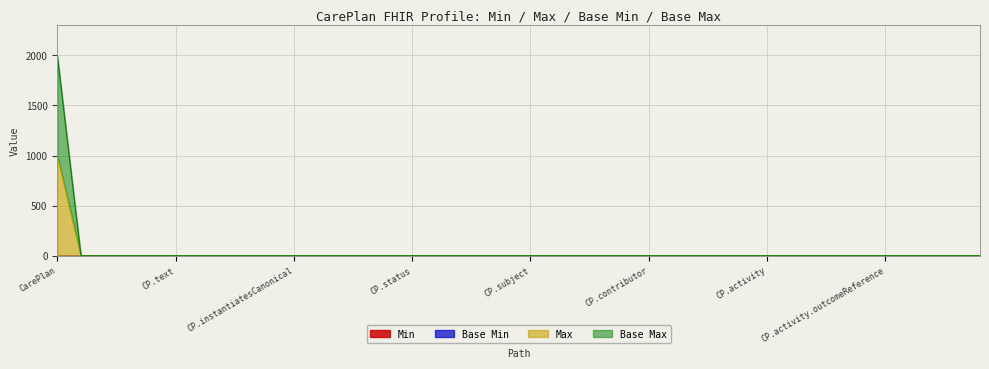

What position from the left is CarePlan.addresses?

28